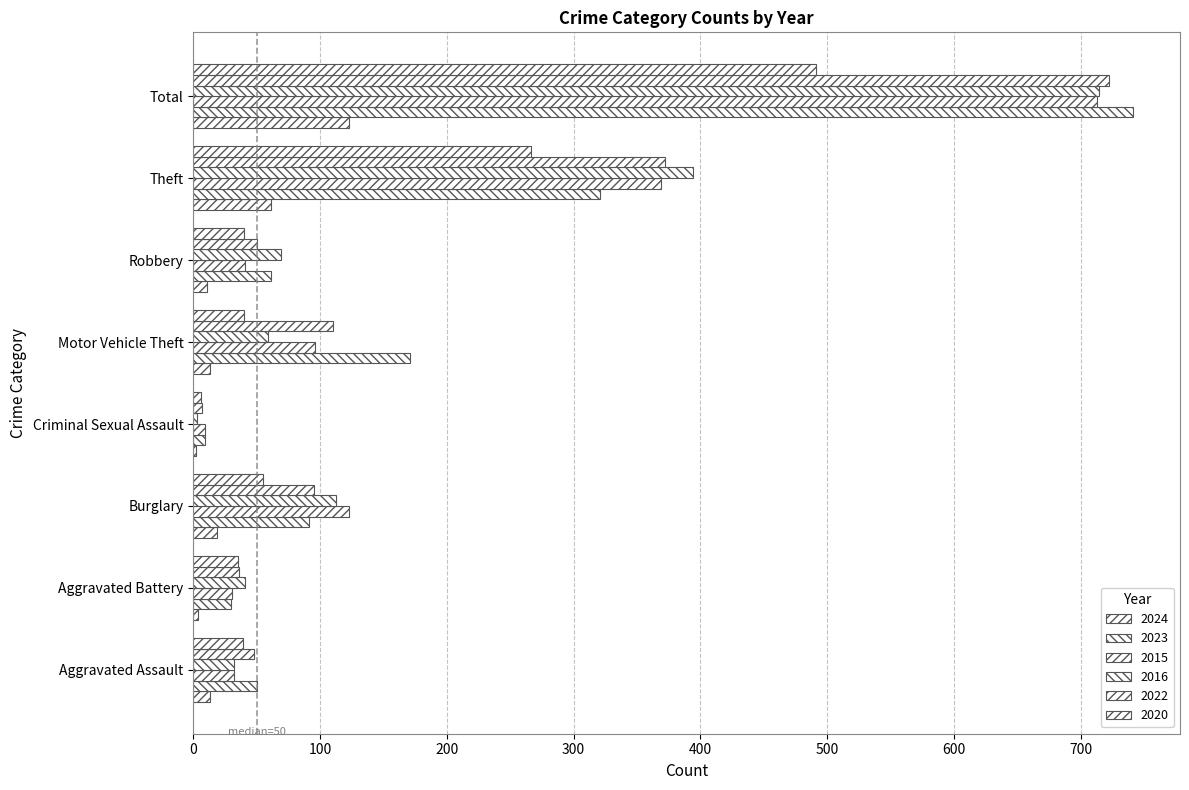

Where does the 2015 series first go above 96?

Burglary